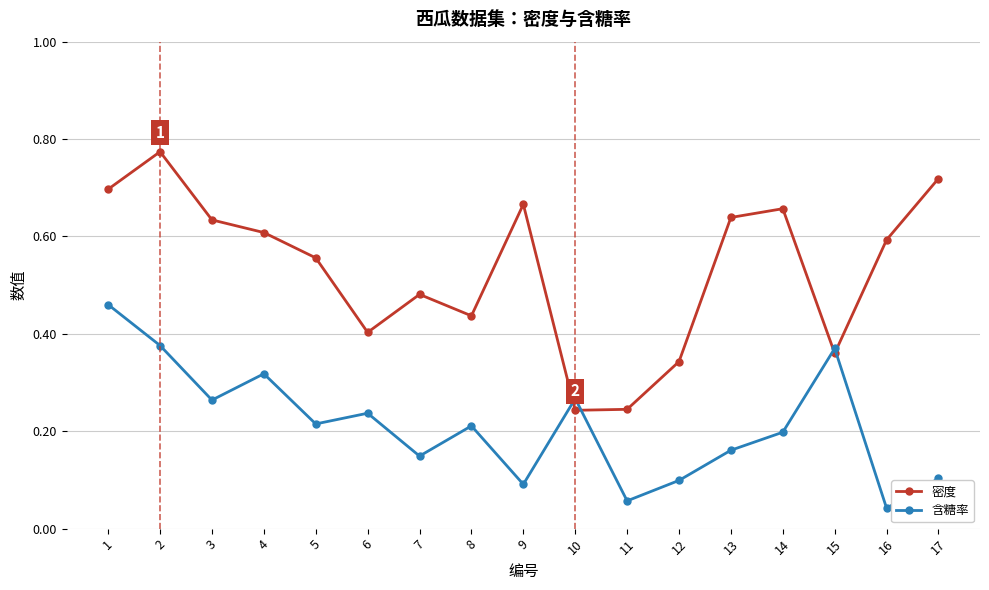

Between which two adjacent categories do 含糖率 and 密度 first intersect?

9 and 10